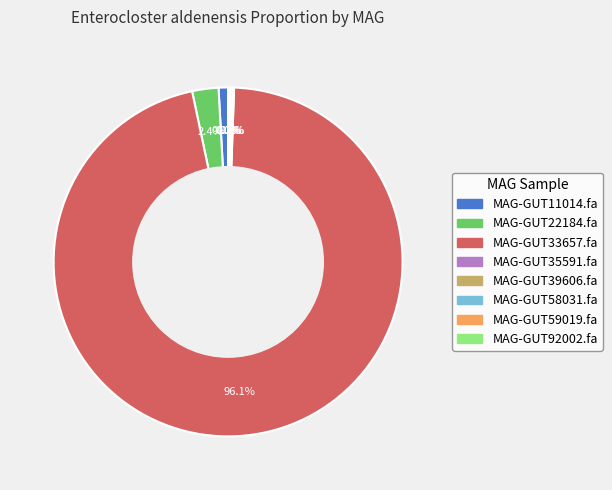

Is there a majority slice in this chart?

Yes